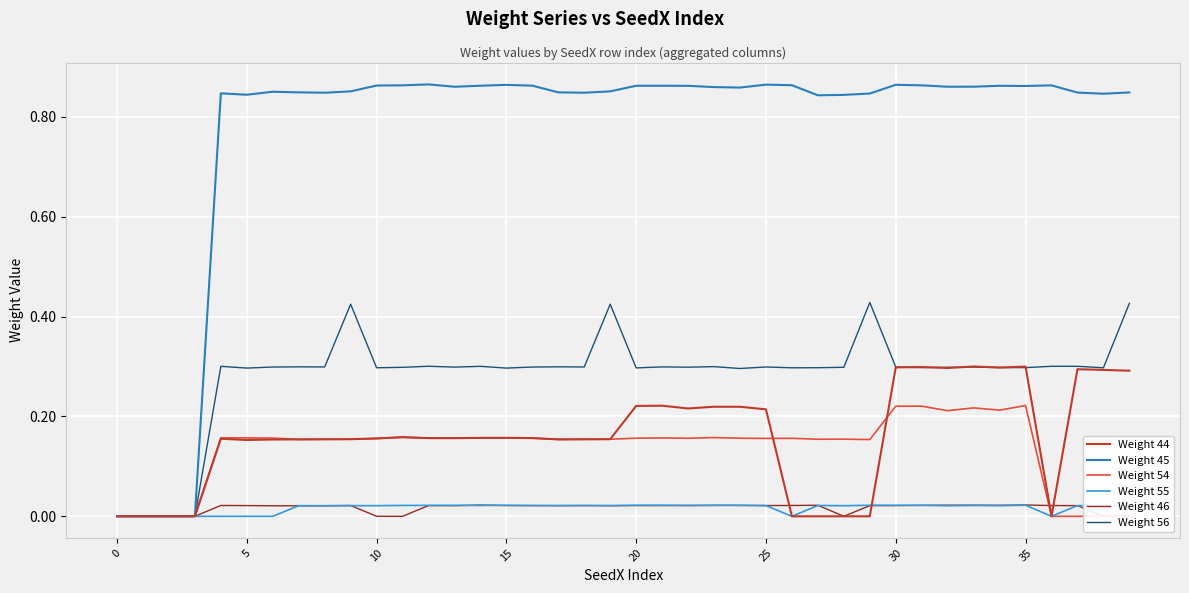

How many Weight 55 values are between 0 and 1?

40